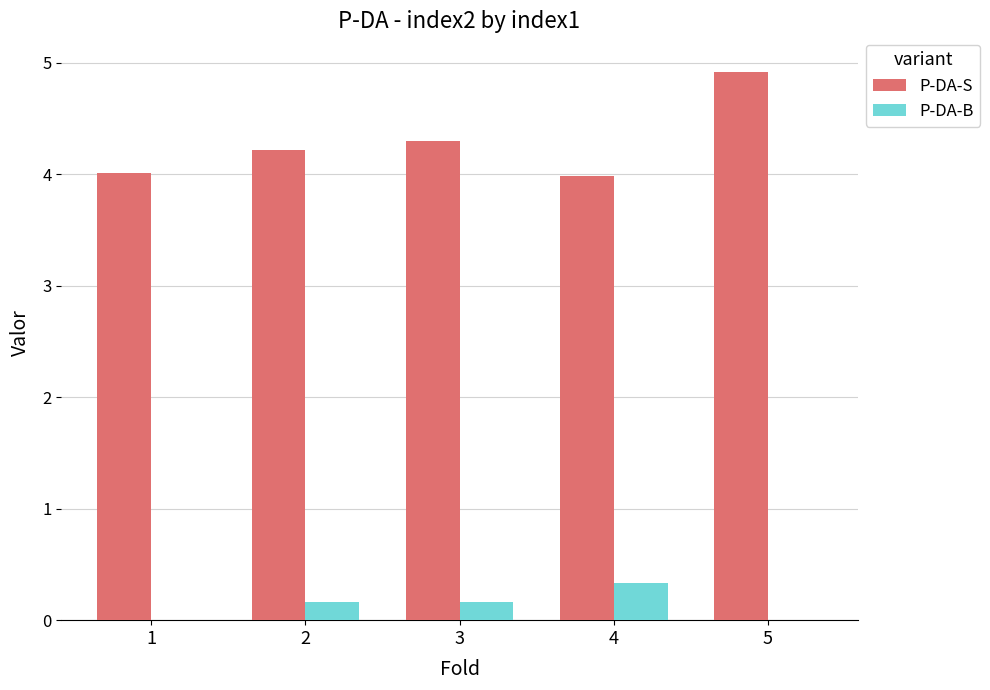

What is the highest value of the P-DA-S series?

4.9